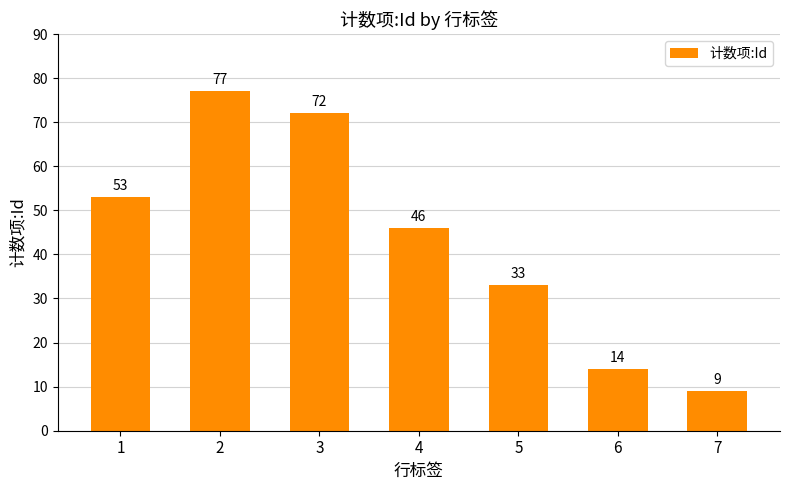

What is the change in value from 2 to 4?

-31